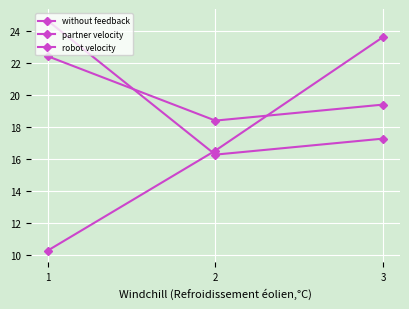

What is the total value across all series at 2?

51.1